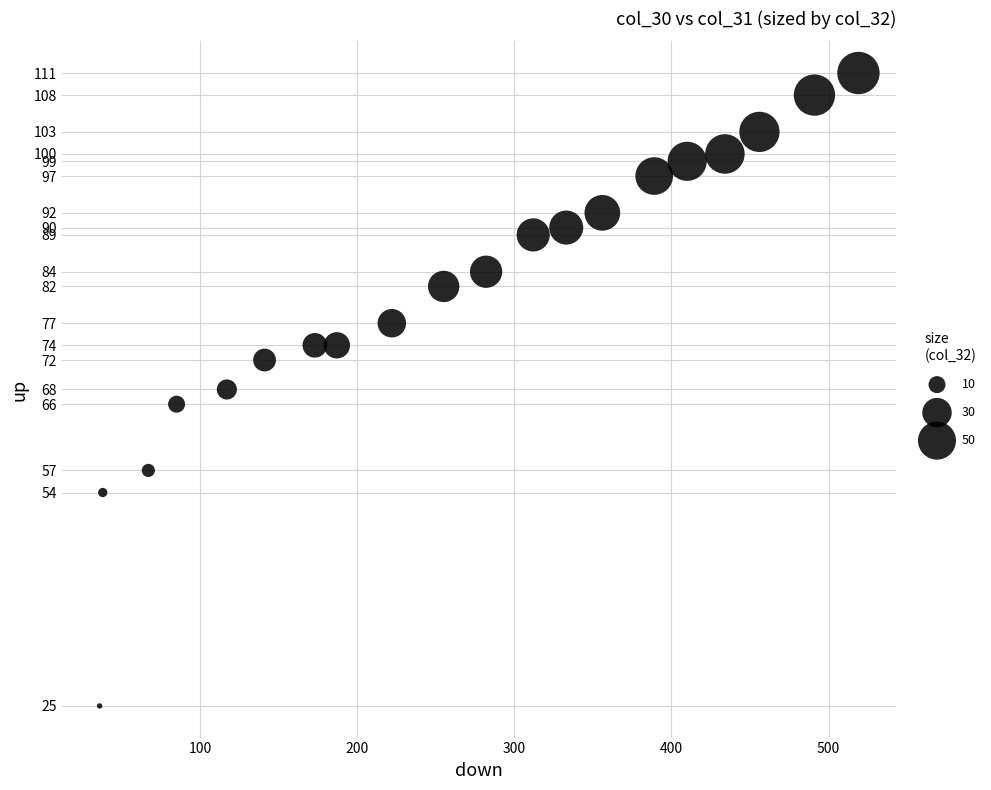

What is the range of Y values (max minus min)?

86